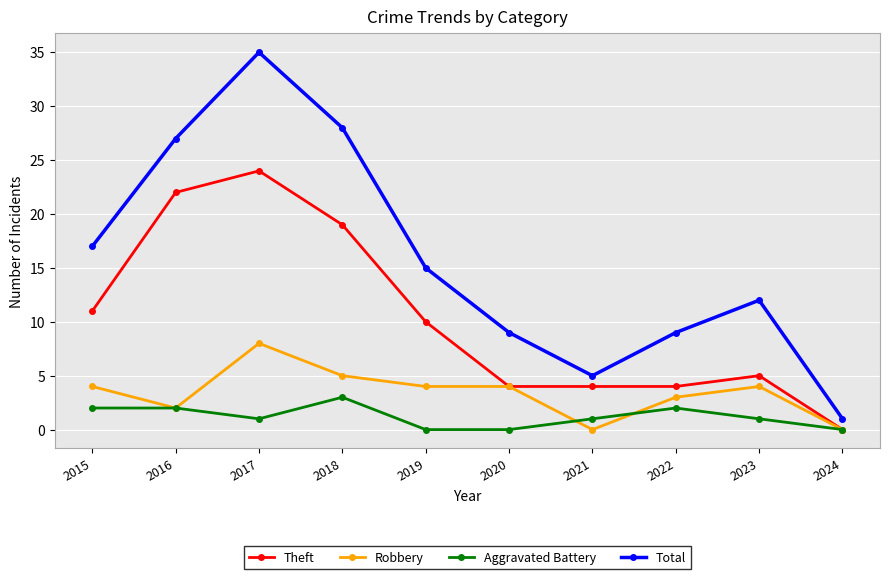

Reading left to right, extract all data points from this chart.

Theft: 2015=11	2016=22	2017=24	2018=19	2019=10	2020=4	2021=4	2022=4	2023=5	2024=0
Robbery: 2015=4	2016=2	2017=8	2018=5	2019=4	2020=4	2021=0	2022=3	2023=4	2024=0
Aggravated Battery: 2015=2	2016=2	2017=1	2018=3	2019=0	2020=0	2021=1	2022=2	2023=1	2024=0
Total: 2015=17	2016=27	2017=35	2018=28	2019=15	2020=9	2021=5	2022=9	2023=12	2024=1